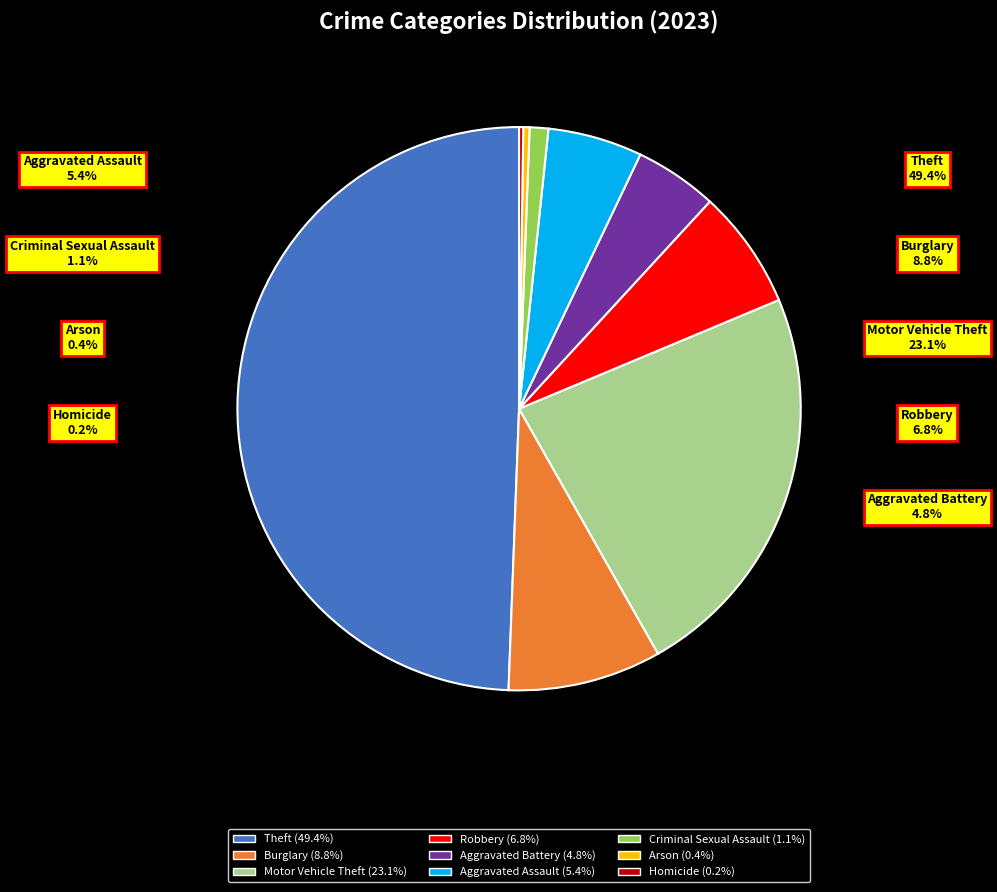

How many slices are in this pie chart?

9